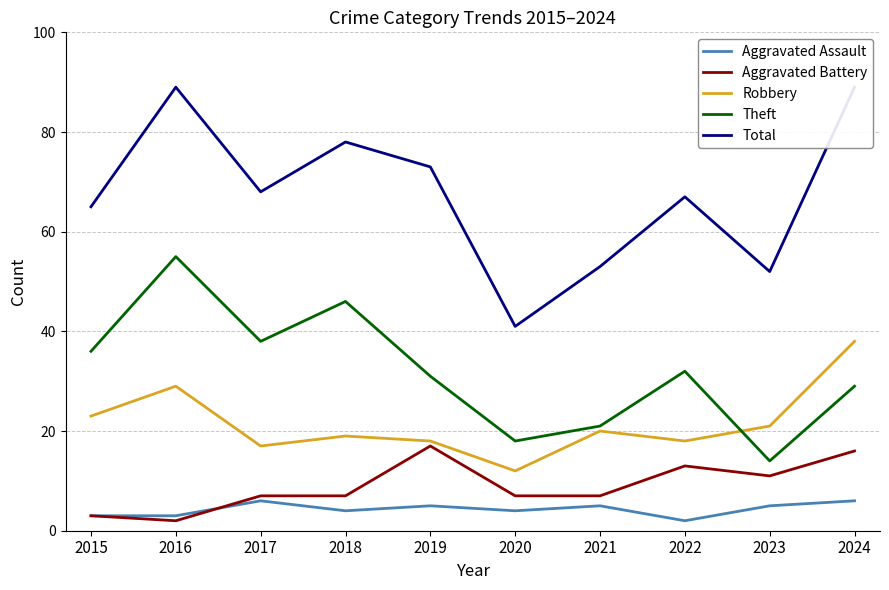

What are all the series names shown in the legend?

Aggravated Assault, Aggravated Battery, Robbery, Theft, Total